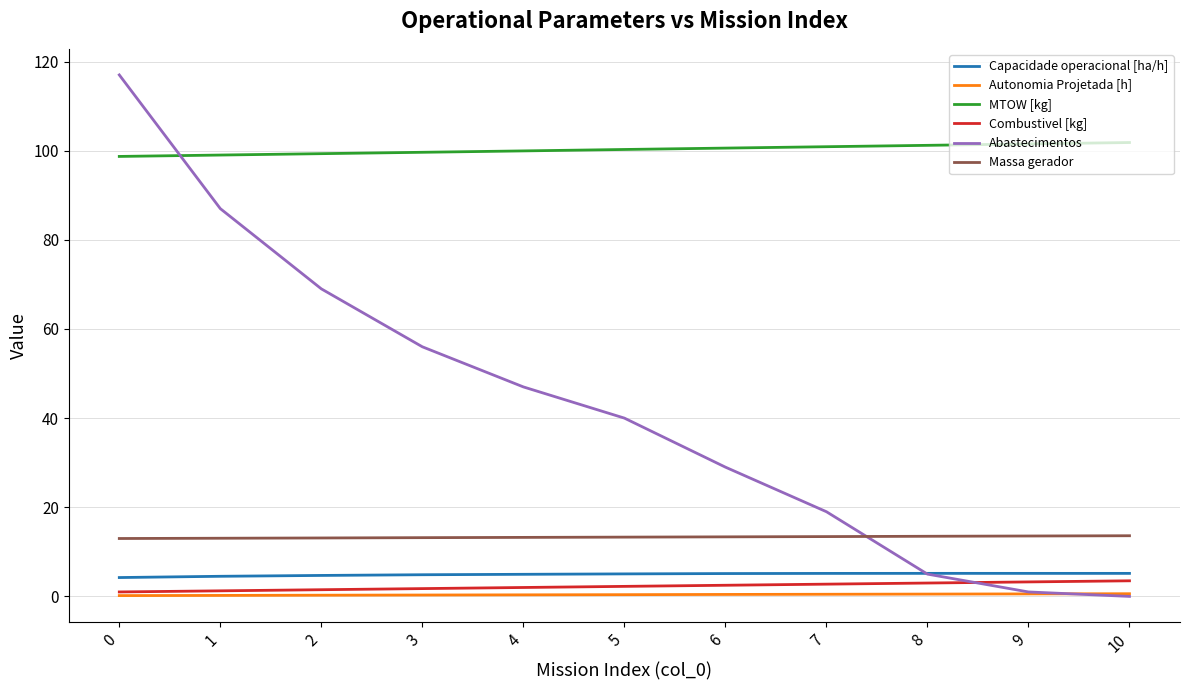

What is the sum of all Combustivel [kg] values?

24.8